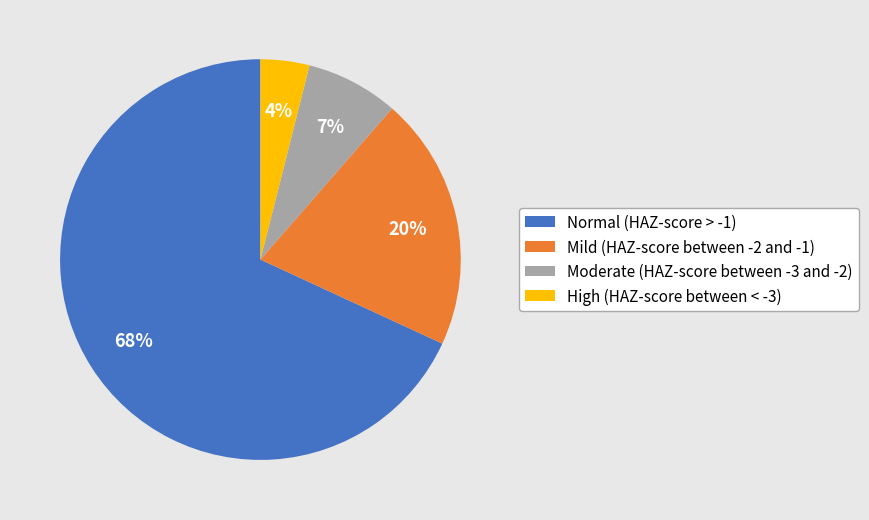

What percentage is the Moderate (HAZ-score between -3 and -2) slice, to the nearest percent?

7%